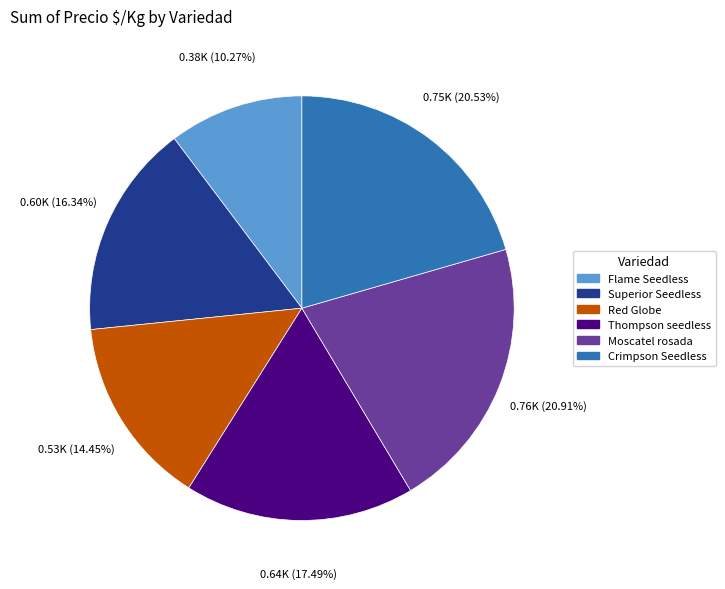

True or false: Thompson seedless accounts for 17% of the total.

True